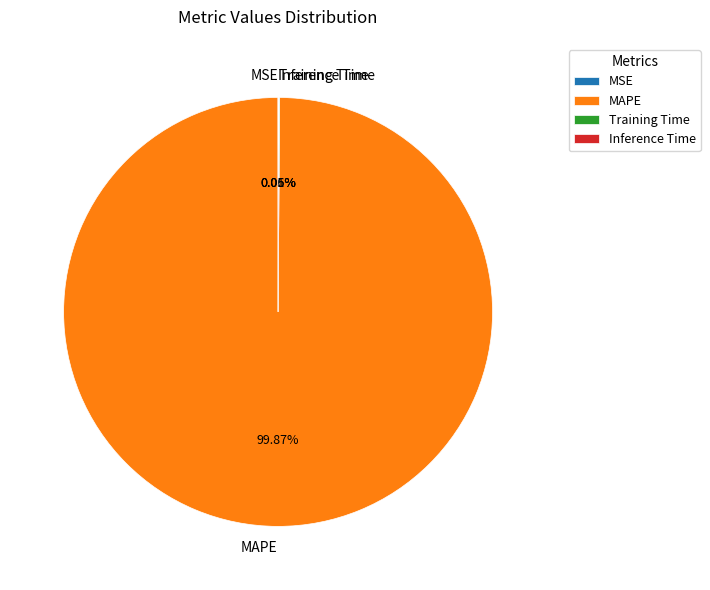

What is the largest slice in the pie chart?

MAPE